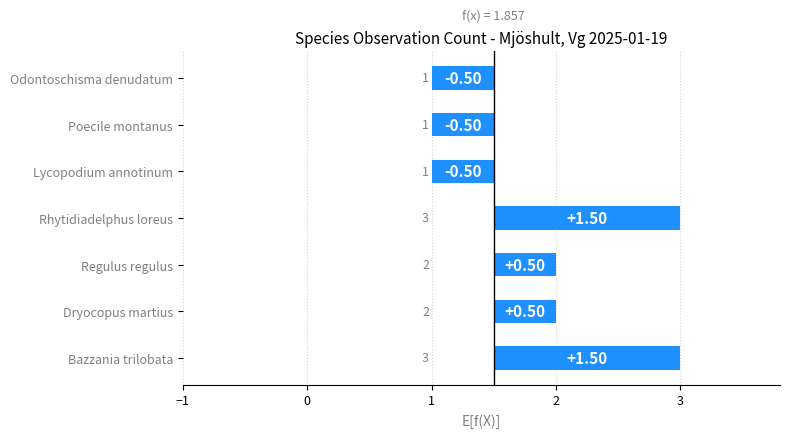

Rank the categories by value from lowest to highest.

Lycopodium annotinum, Poecile montanus, Odontoschisma denudatum, Dryocopus martius, Regulus regulus, Bazzania trilobata, Rhytidiadelphus loreus